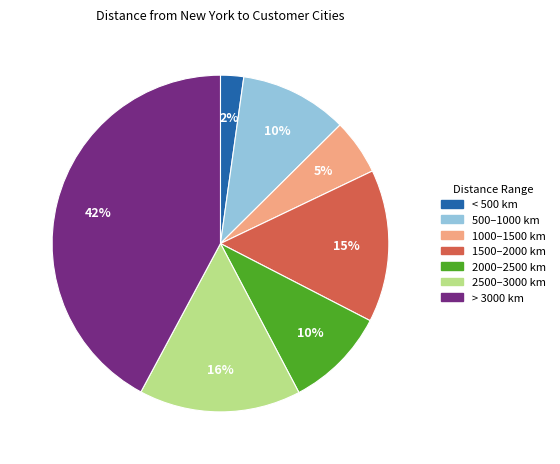

To the nearest percent, what percentage of the pie is 500–1000 km?

10%